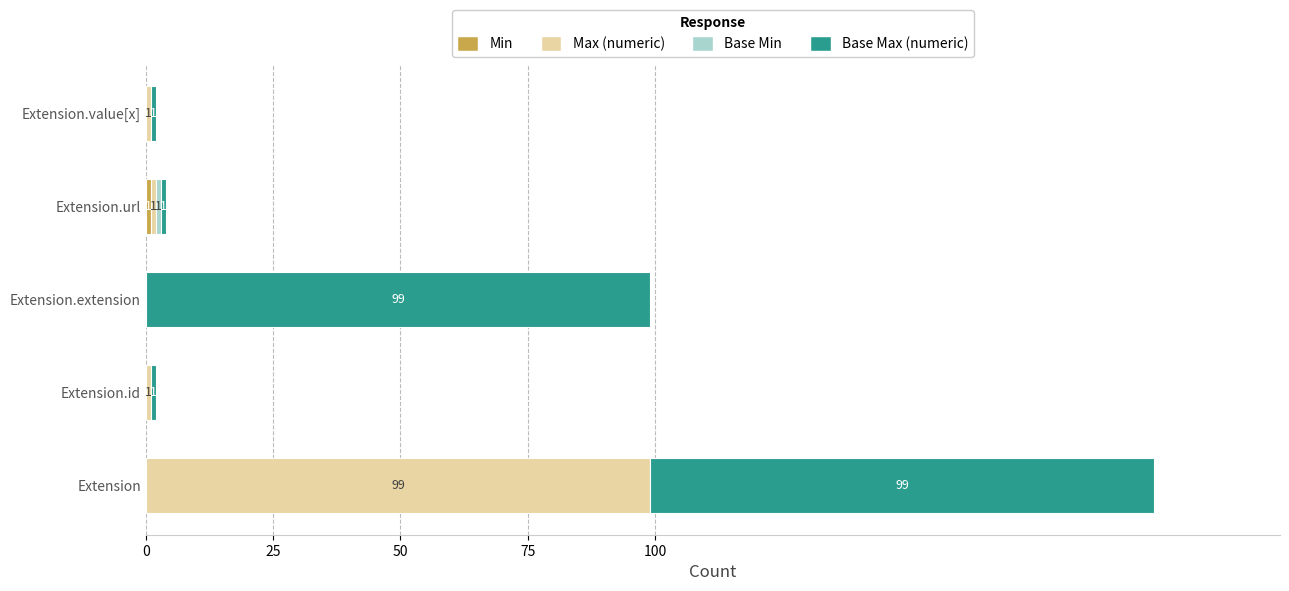

At which category is the sum across all series the highest?

Extension